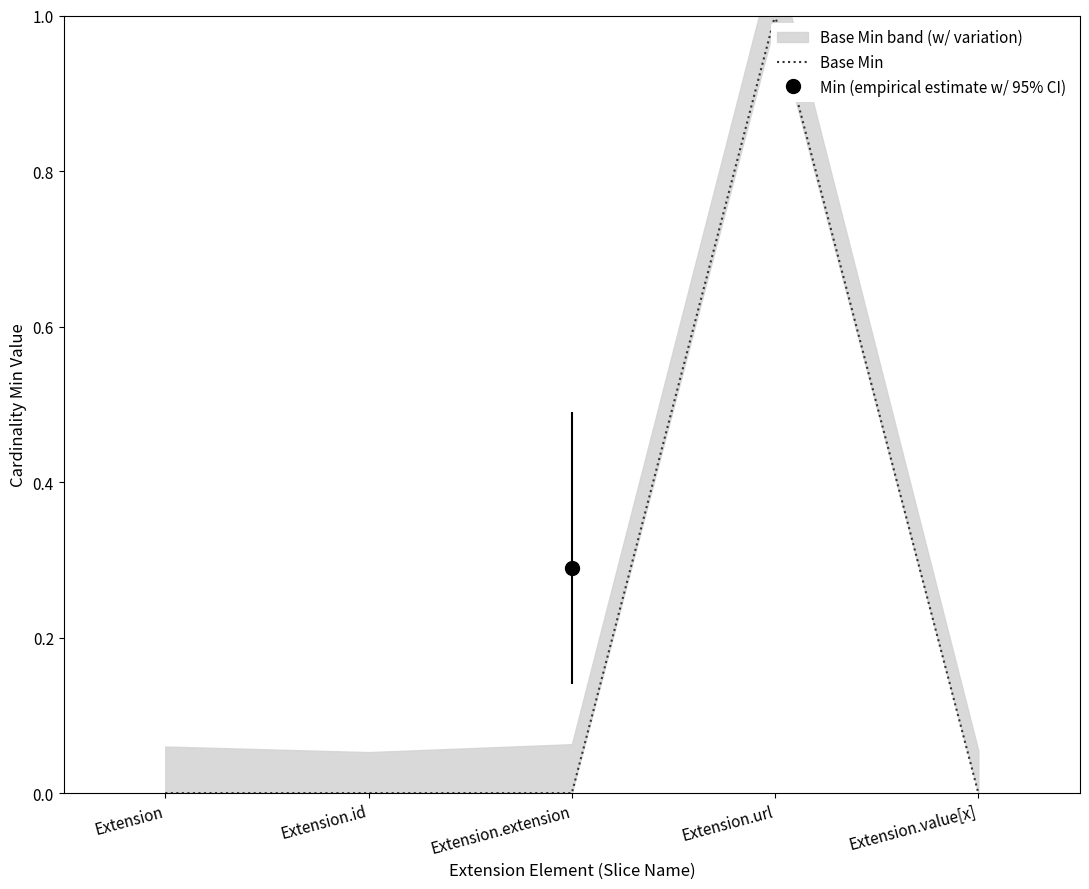

Is this an area chart (filled region under the line)?

No